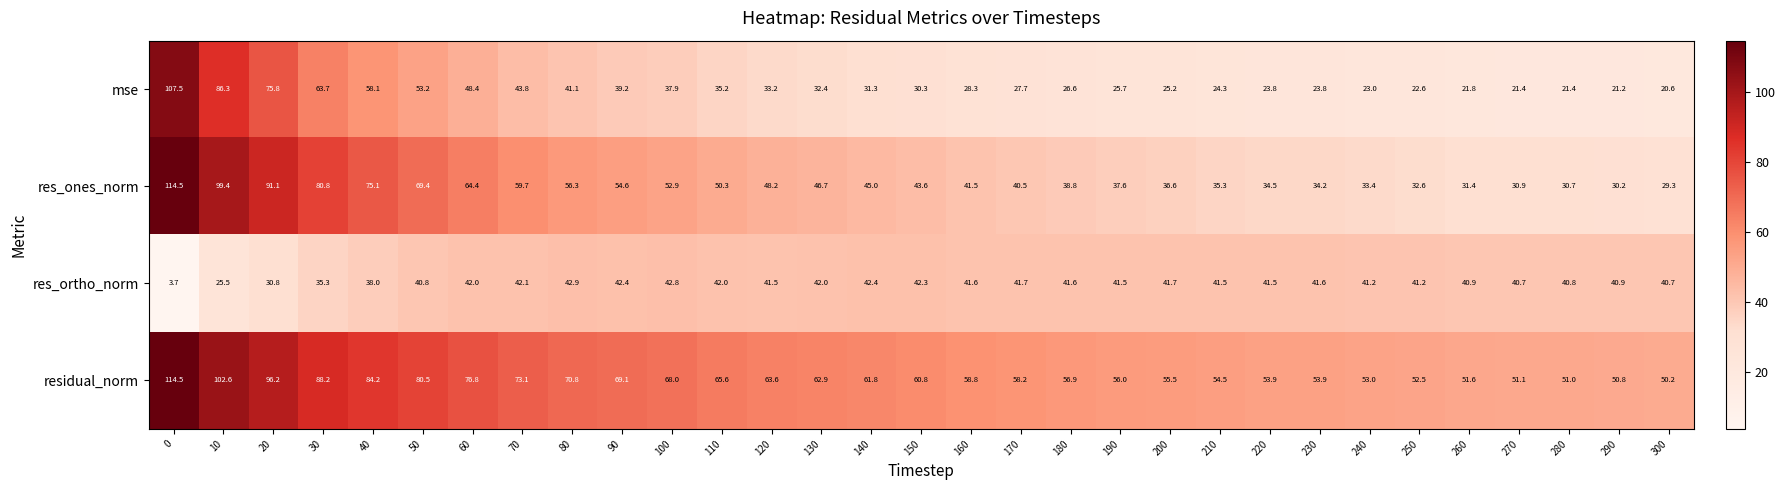

Rank the series at 120 from highest to lowest value.

residual_norm, res_ones_norm, res_ortho_norm, mse